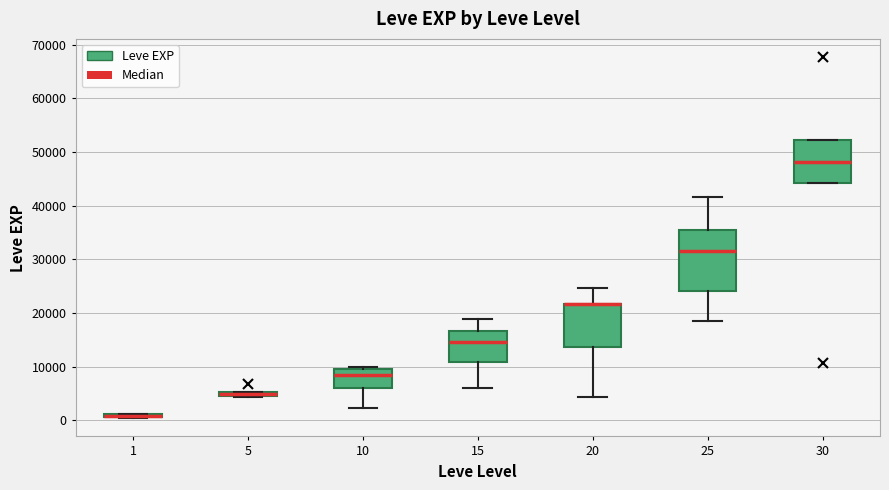

Where is the lower edge of the box at x = 10 on the y-axis? The values are not printed on the chart, so give them approximately, as read against the axis.

6000